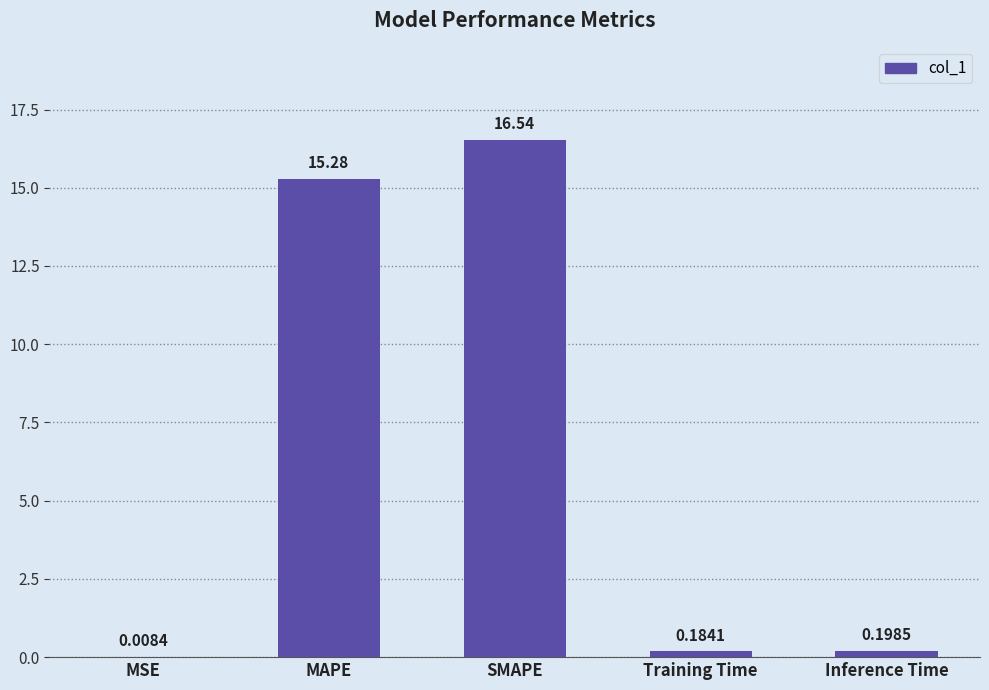

At which label is the value closest to 8?

MAPE